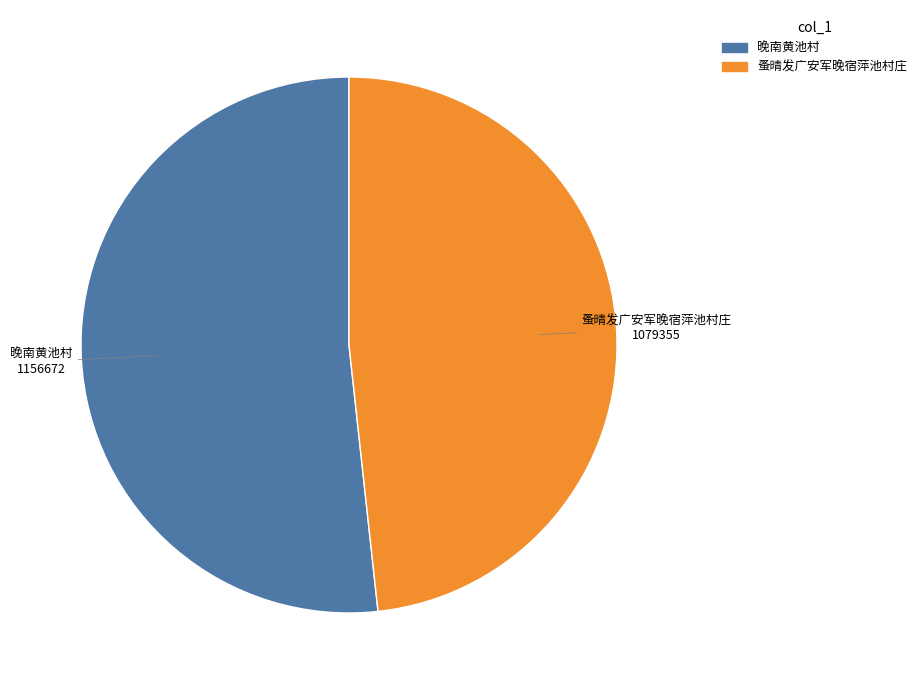

Count the number of slices in the pie.

2